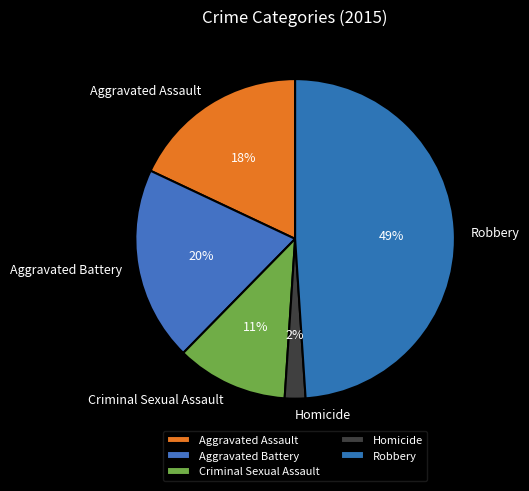

Do Homicide and Robbery together represent more than half of the pie?

Yes